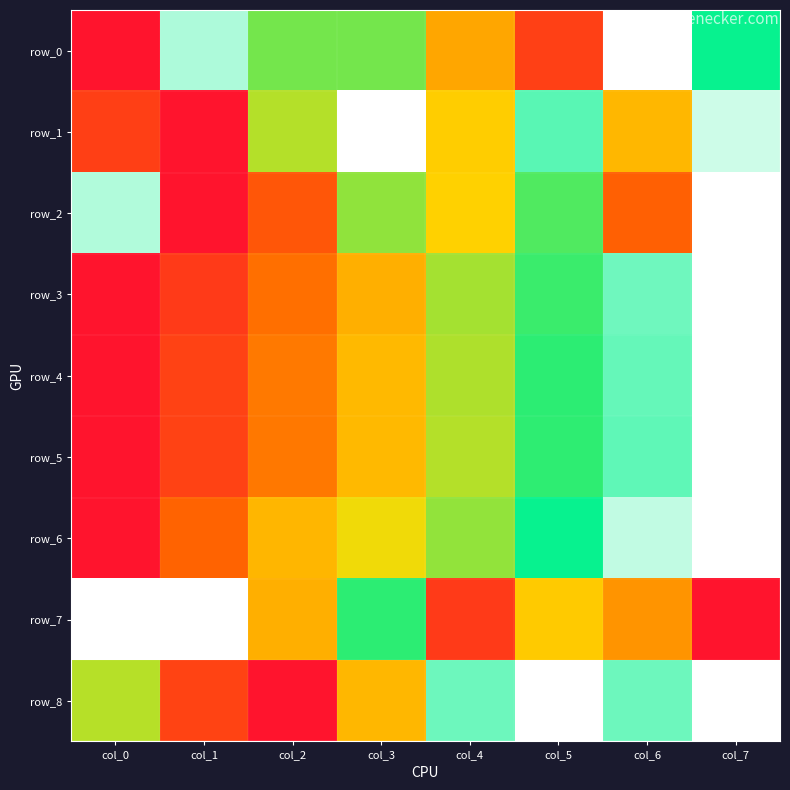

Is it true that row_0 equals 1.2 at col_7?

False